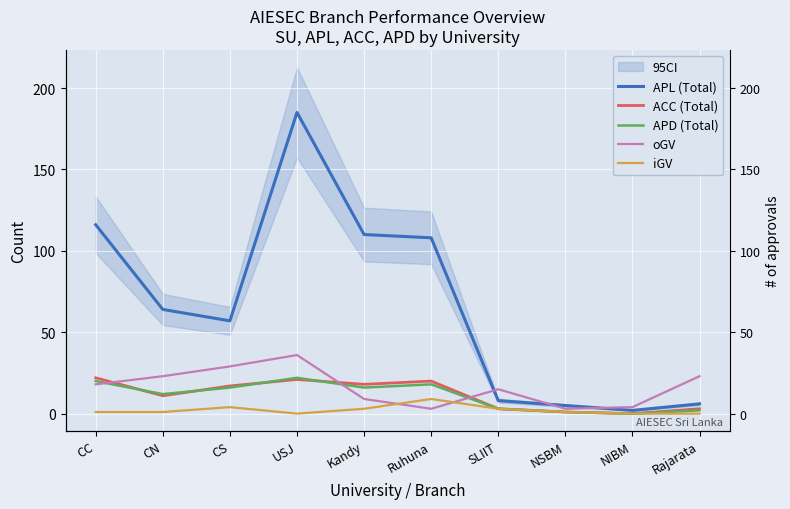

At which category does oGV reach its first local valley?

Ruhuna